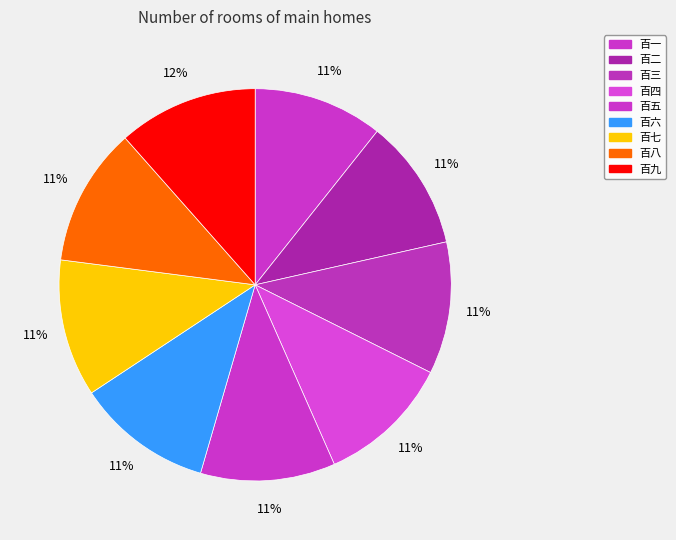

What is the smallest slice in the pie chart?

百一